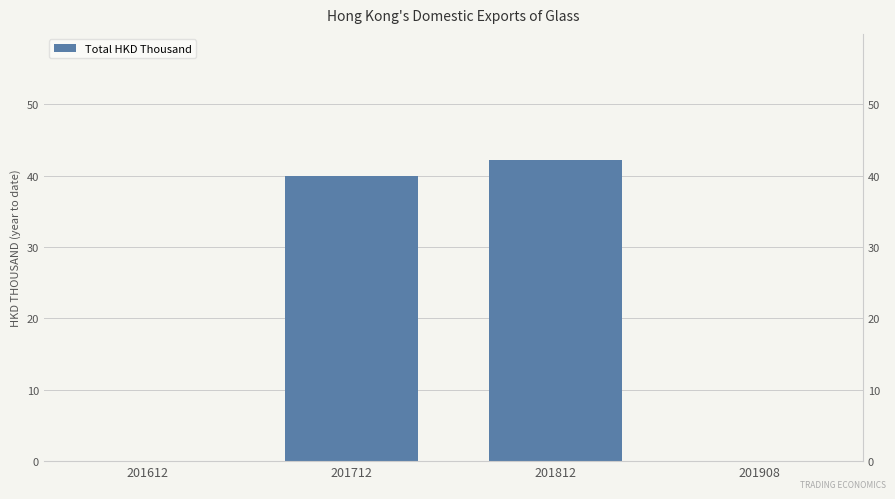

What is the change in value from 201712 to 201908?

-40.0